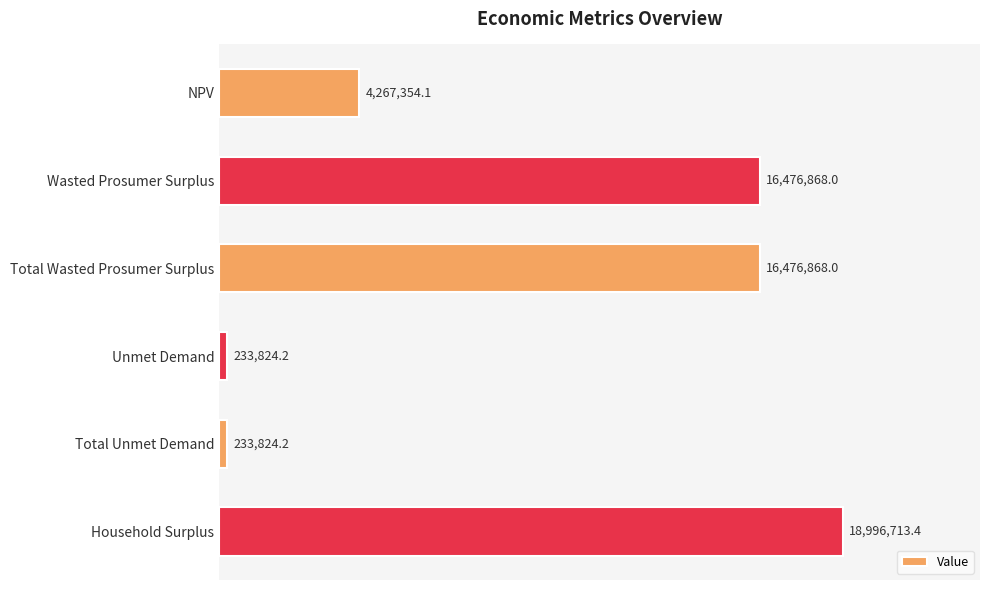

Does the chart contain any negative values?

No